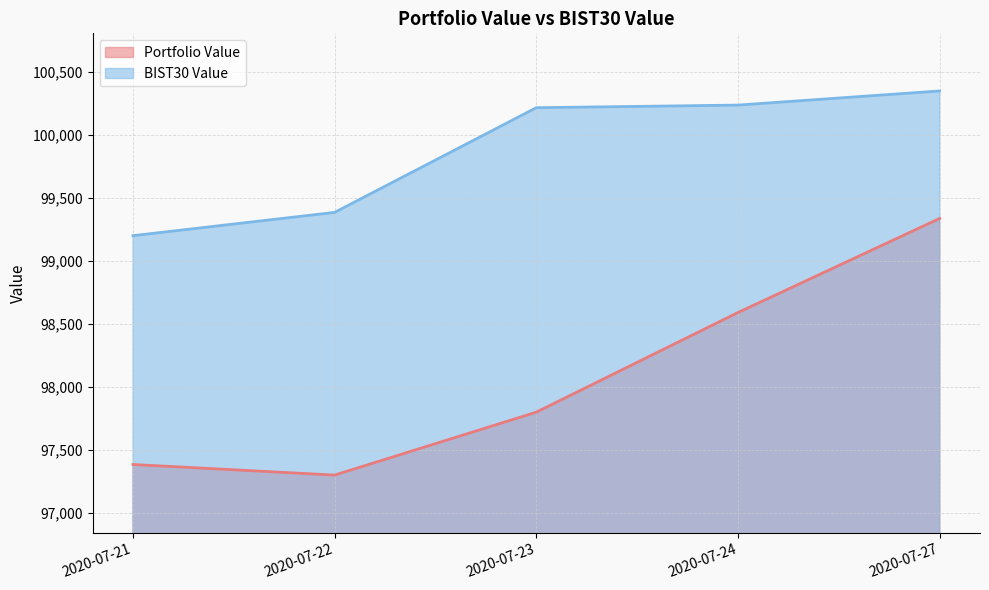

How many data points in Portfolio Value are above 97800?

3